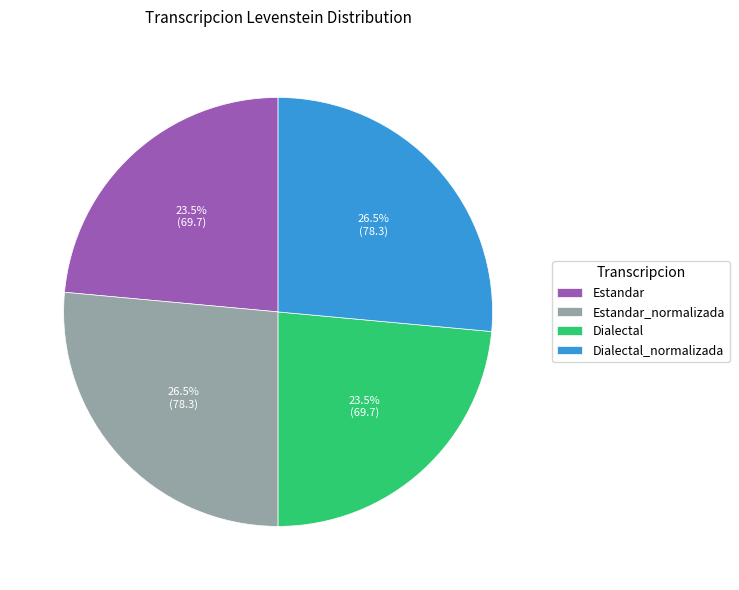

What percentage do Estandar_normalizada and Dialectal together represent?

50.0%